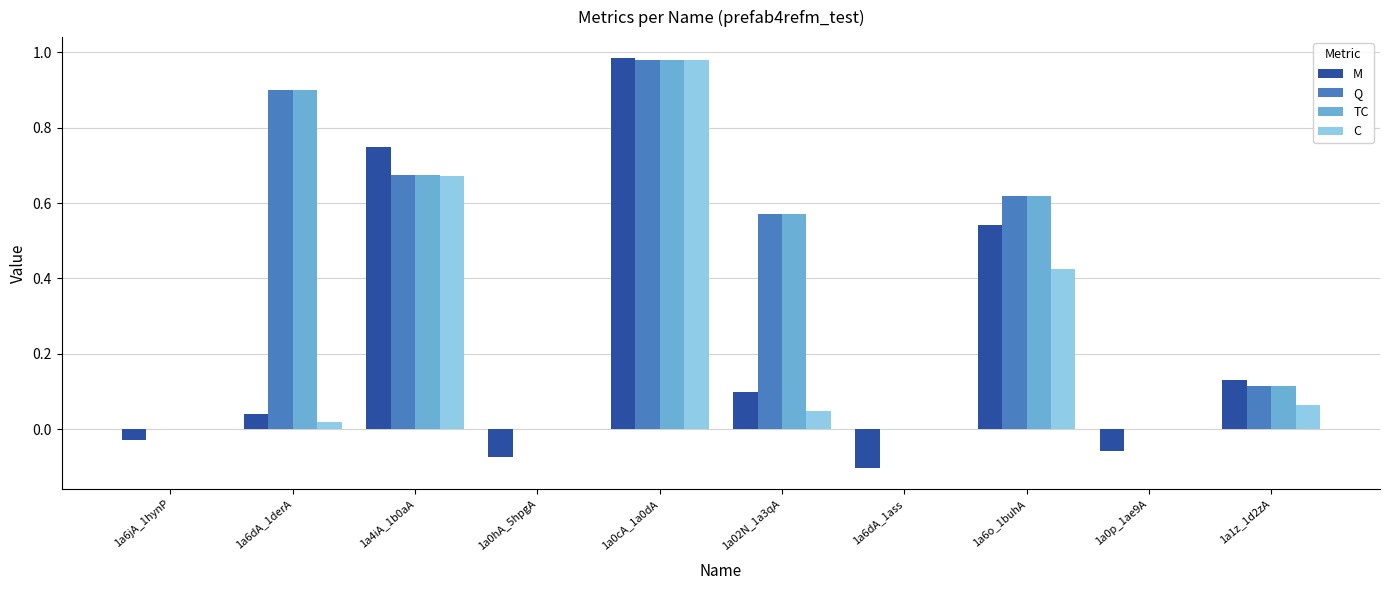

What is the total value across all series at 1a6o_1buhA?

2.2